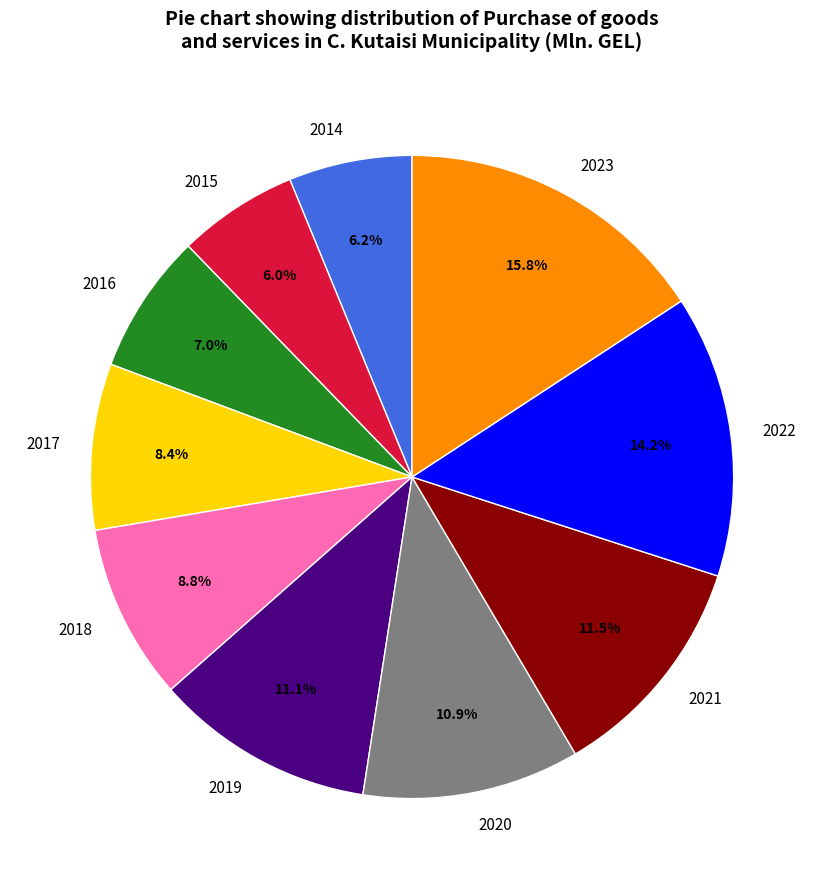

Approximately how many times larger is the value at 2018 compared to 2016?

1.3